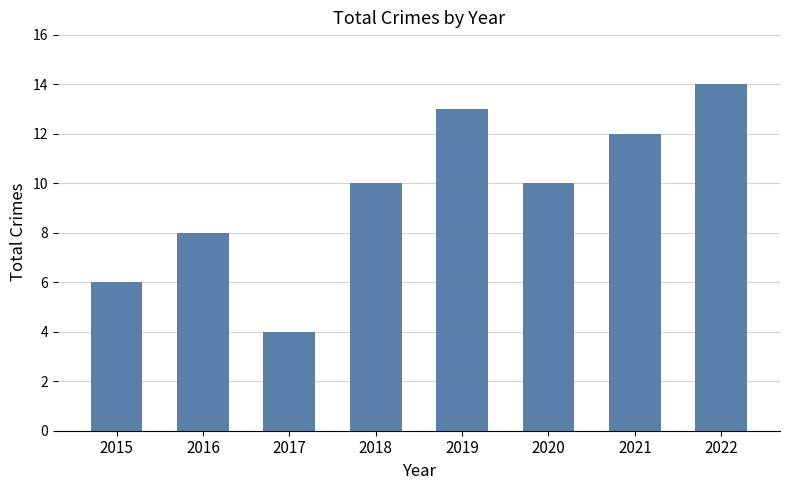

What is the ratio of the value at 2018 to the value at 2019?

0.8